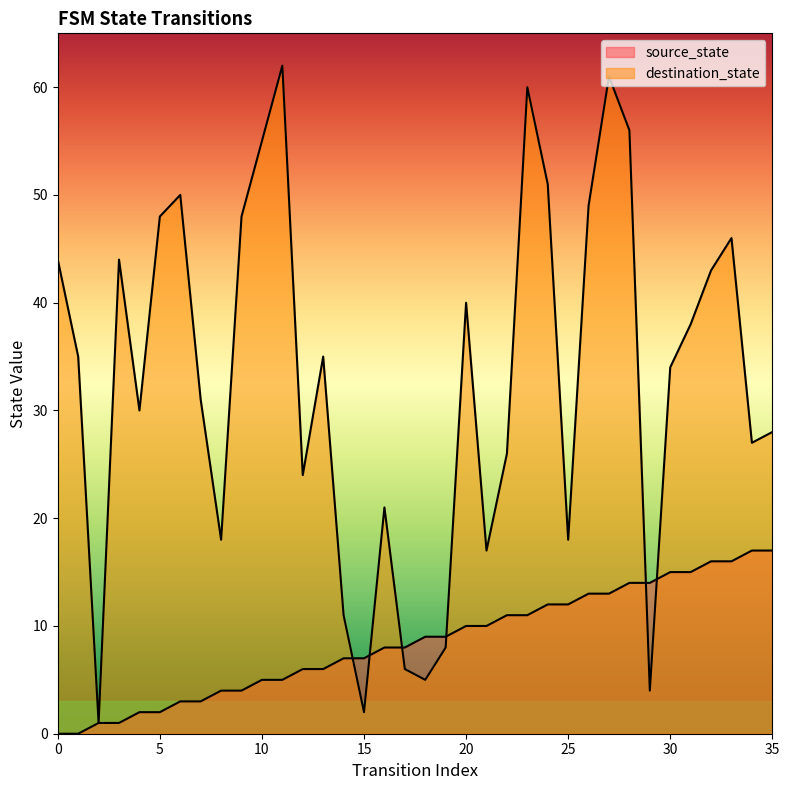

True or false: destination_state has more than 2 points higher than both neighbors.

True